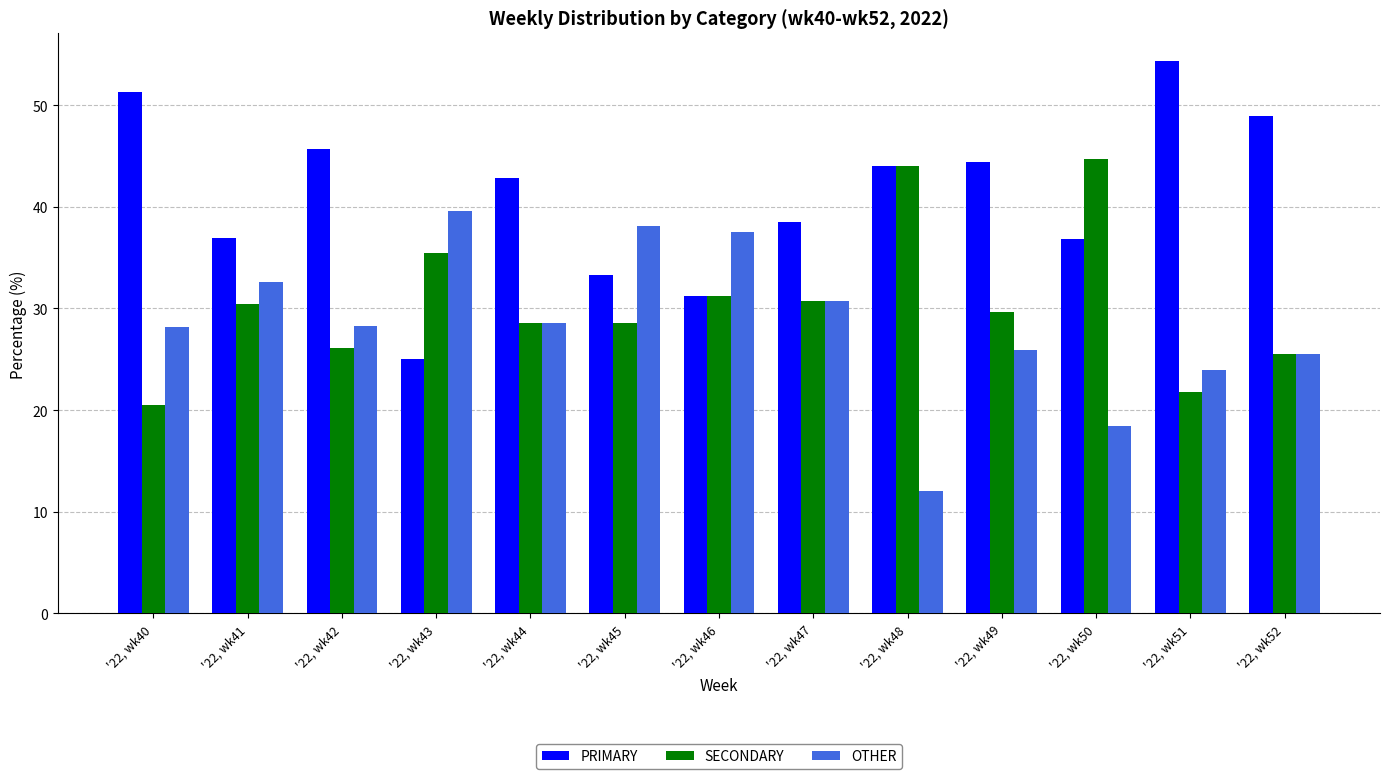

What is the approximate value of PRIMARY at '22, wk52?

48.9